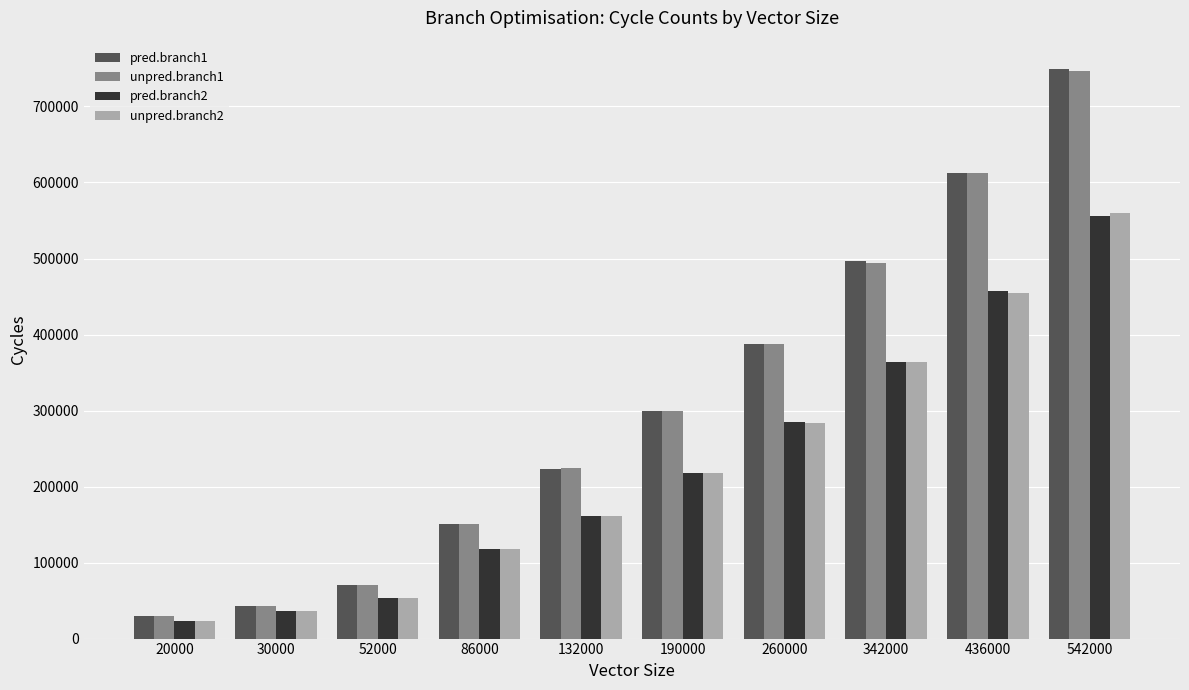

What is the spread (max minus min) of values at 542000?

192684